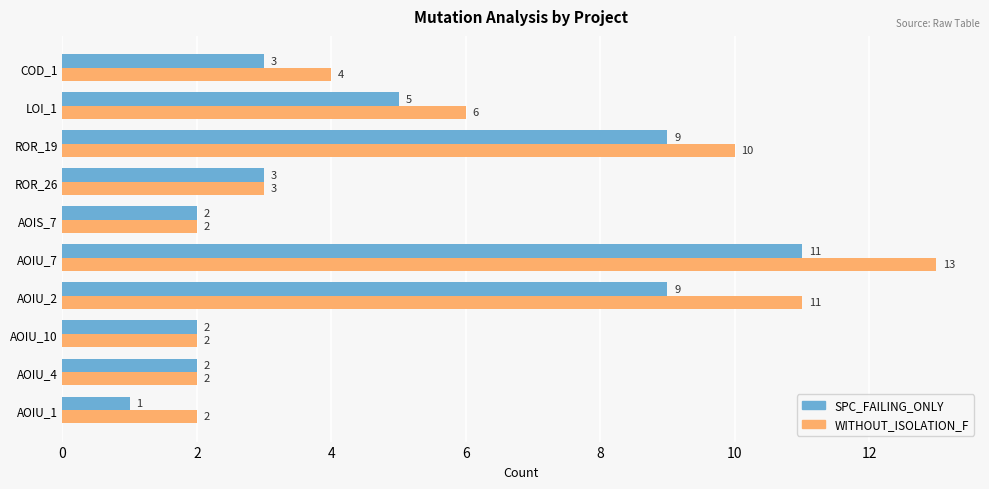

The value of WITHOUT_ISOLATION_F at AOIU_7 is 21. True or false?

False